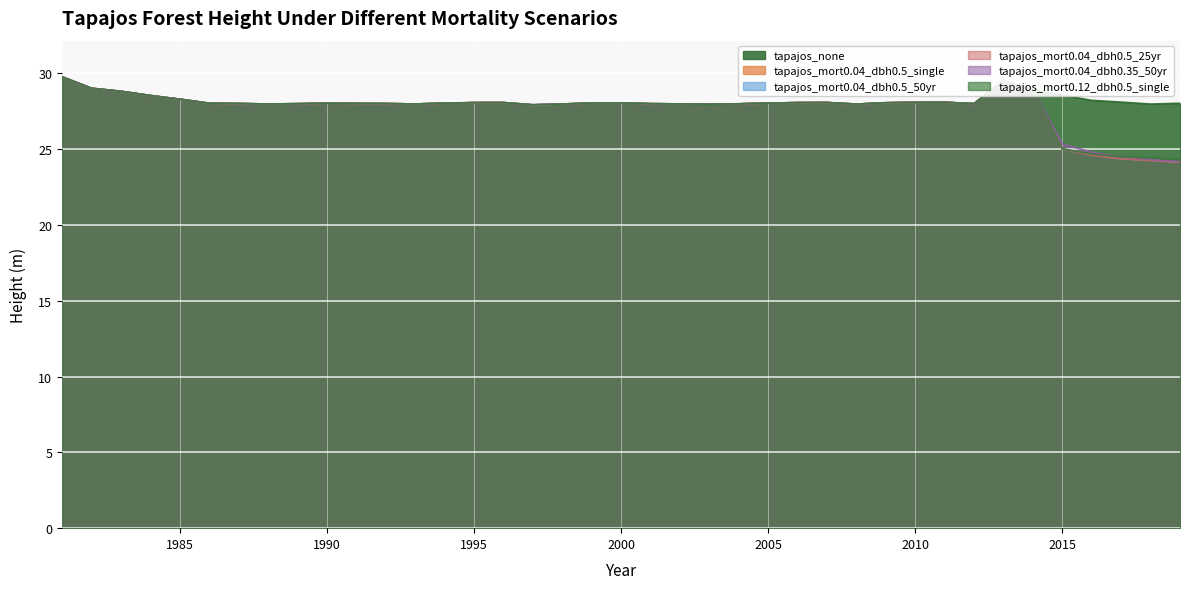

Does the chart display data point markers on the line(s)?

No